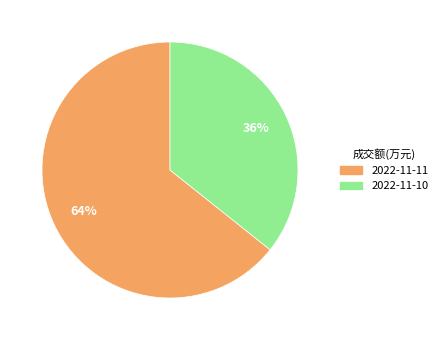

Rank the categories by value from highest to lowest.

2022-11-11, 2022-11-10